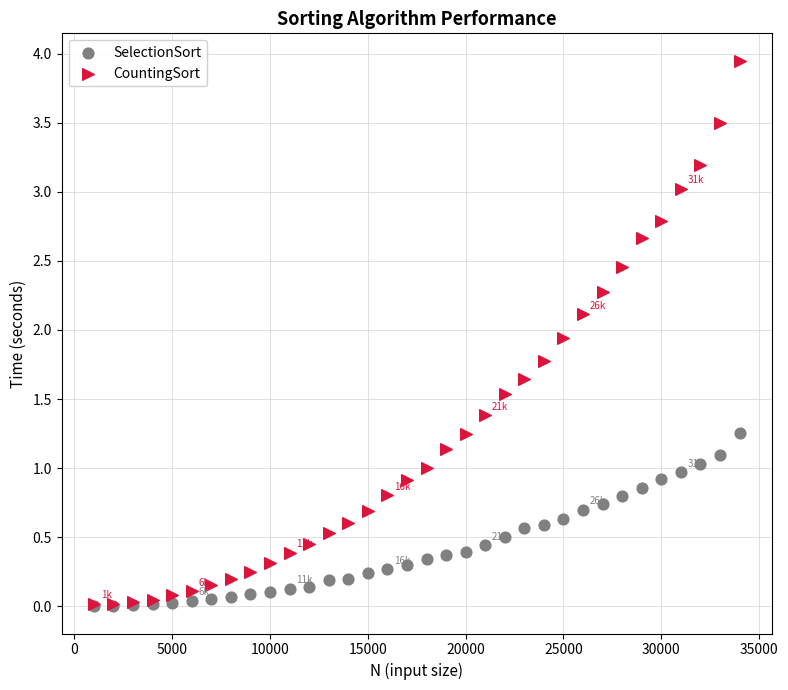

Which series has the widest spread of Y values?

CountingSort